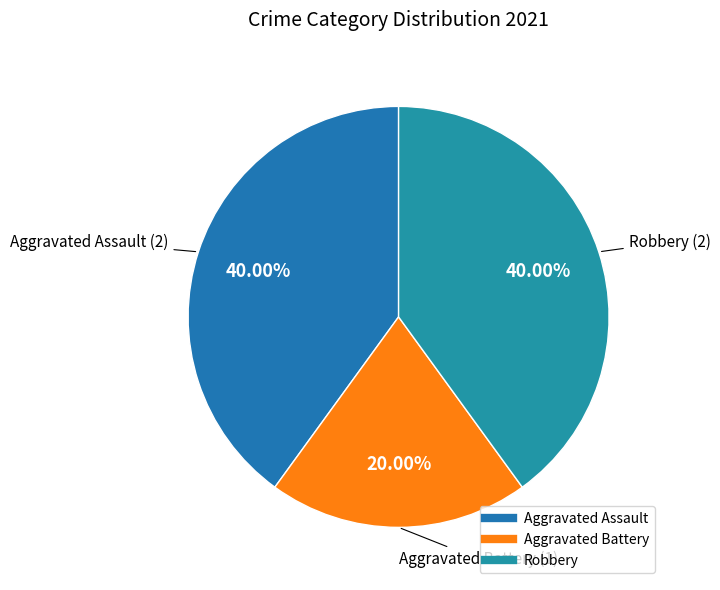

Approximately how many times larger is the value at Aggravated Assault compared to Aggravated Battery?

2.0